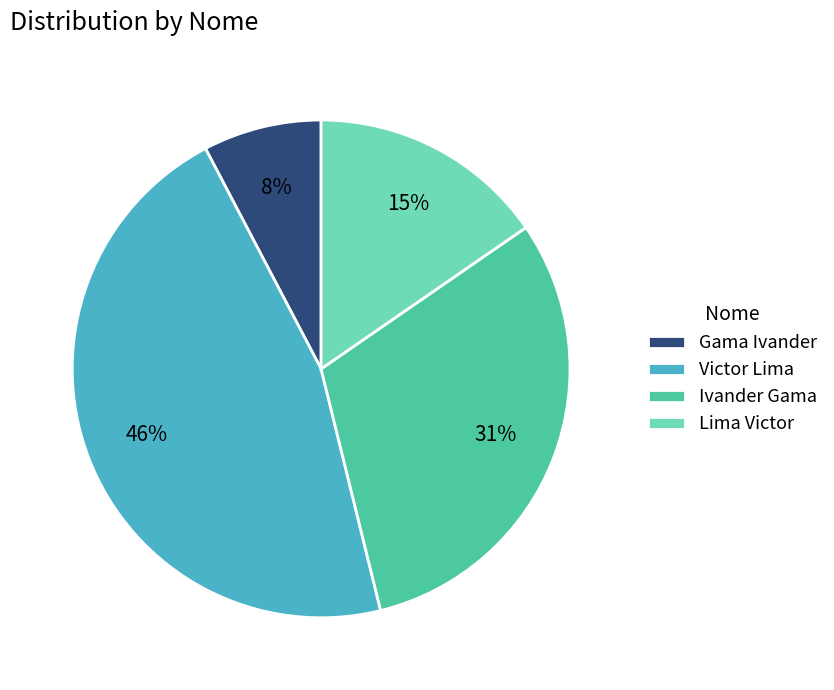

Do Gama Ivander and Ivander Gama together represent more than half of the pie?

No